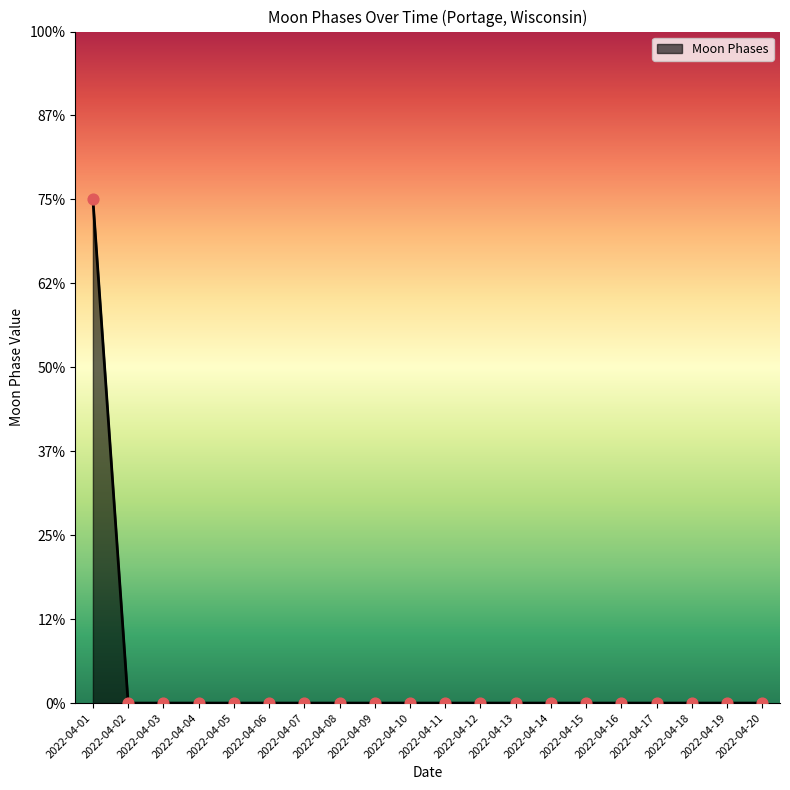

Does the chart have visible grid lines?

No